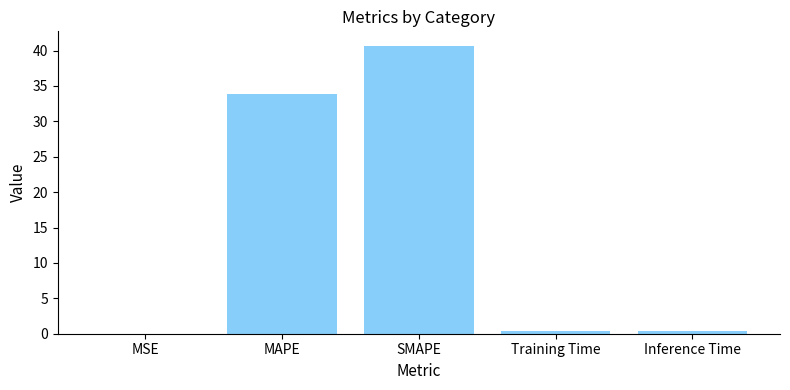

Read the value at SMAPE.

40.7